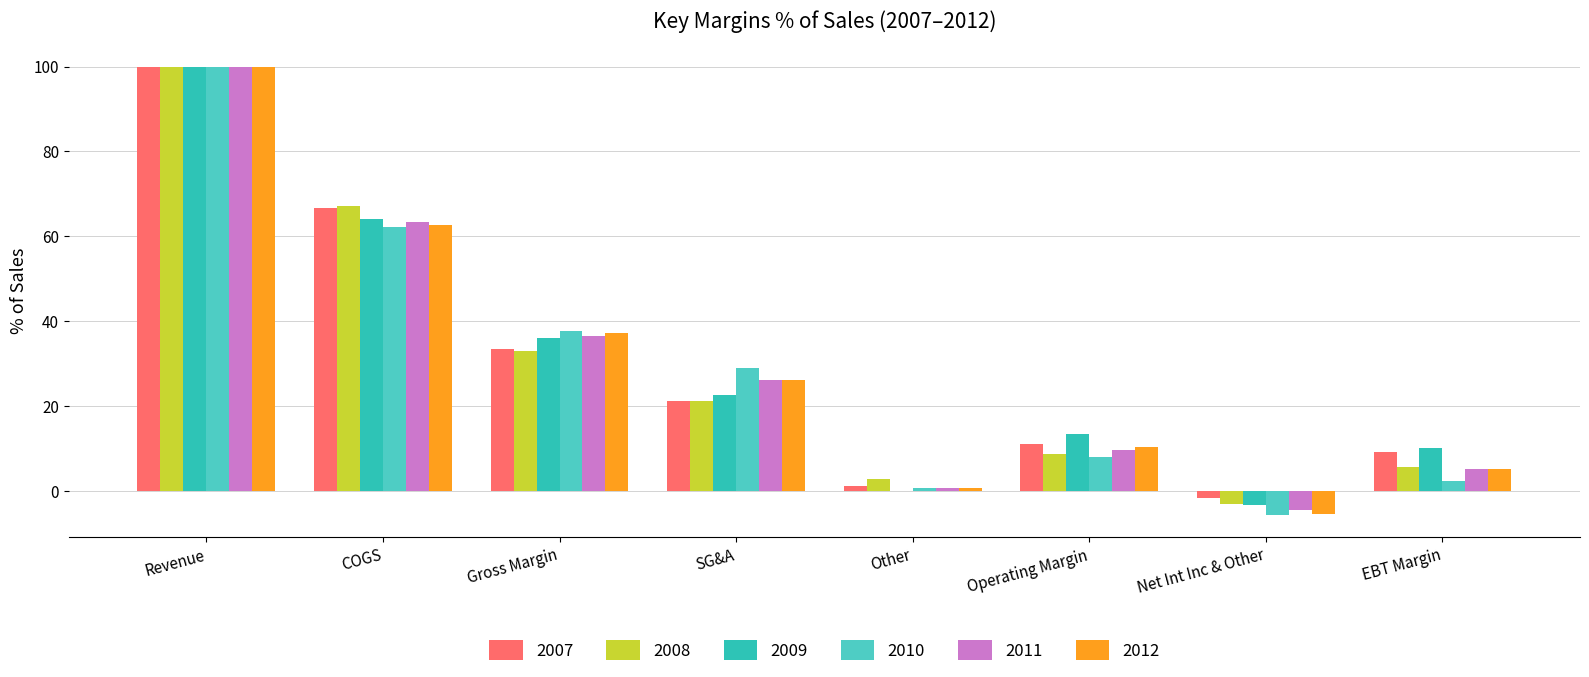

Count the number of categories in the chart.

8